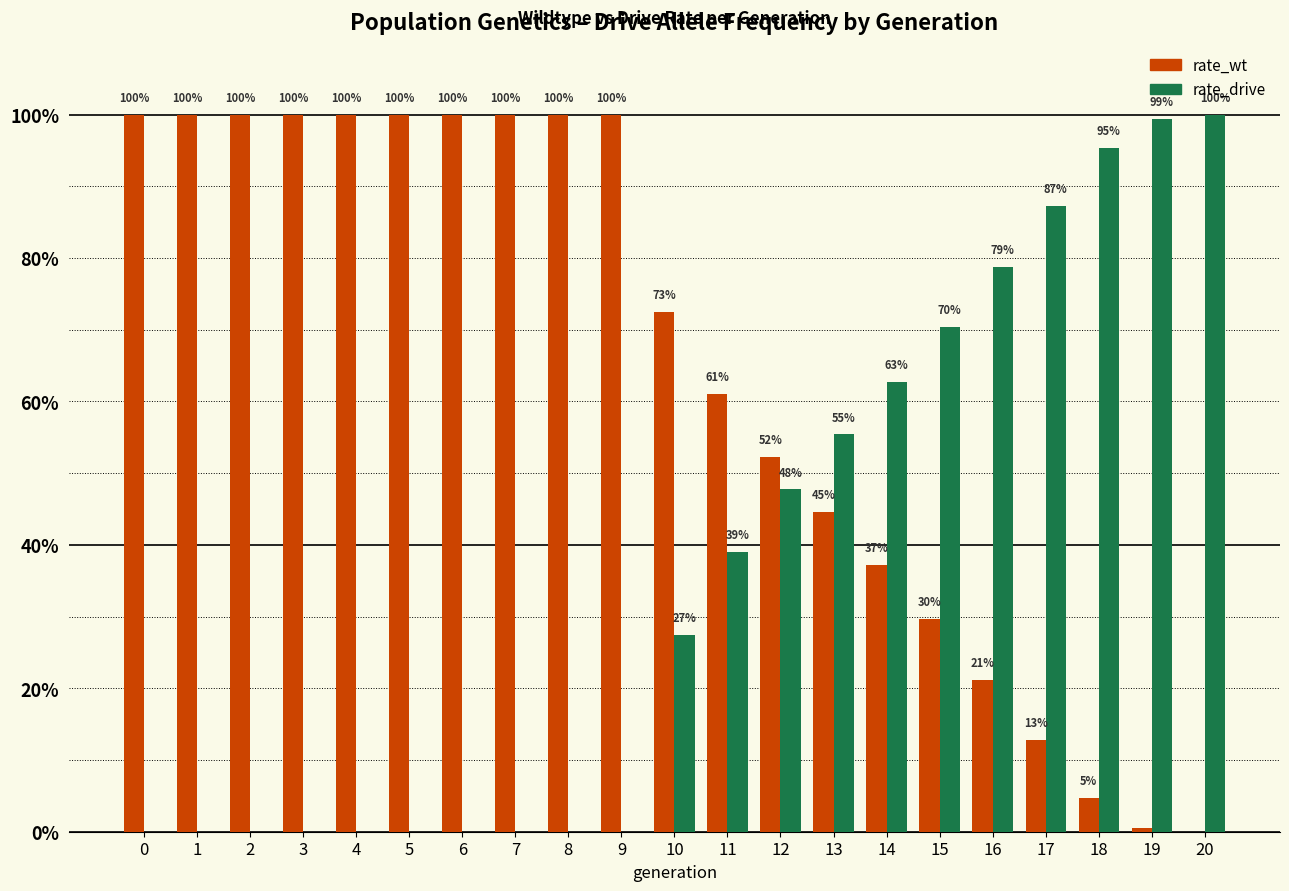

Reading left to right, what are all the values shown in this chart?

rate_wt: 1.0	1.0	1.0	1.0	1.0	1.0	1.0	1.0	1.0	1.0	0.7	0.6	0.5	0.4	0.4	0.3	0.2	0.1	0.0	0.0	0.0
rate_drive: 0.0	0.0	0.0	0.0	0.0	0.0	0.0	0.0	0.0	0.0	0.3	0.4	0.5	0.6	0.6	0.7	0.8	0.9	1.0	1.0	1.0